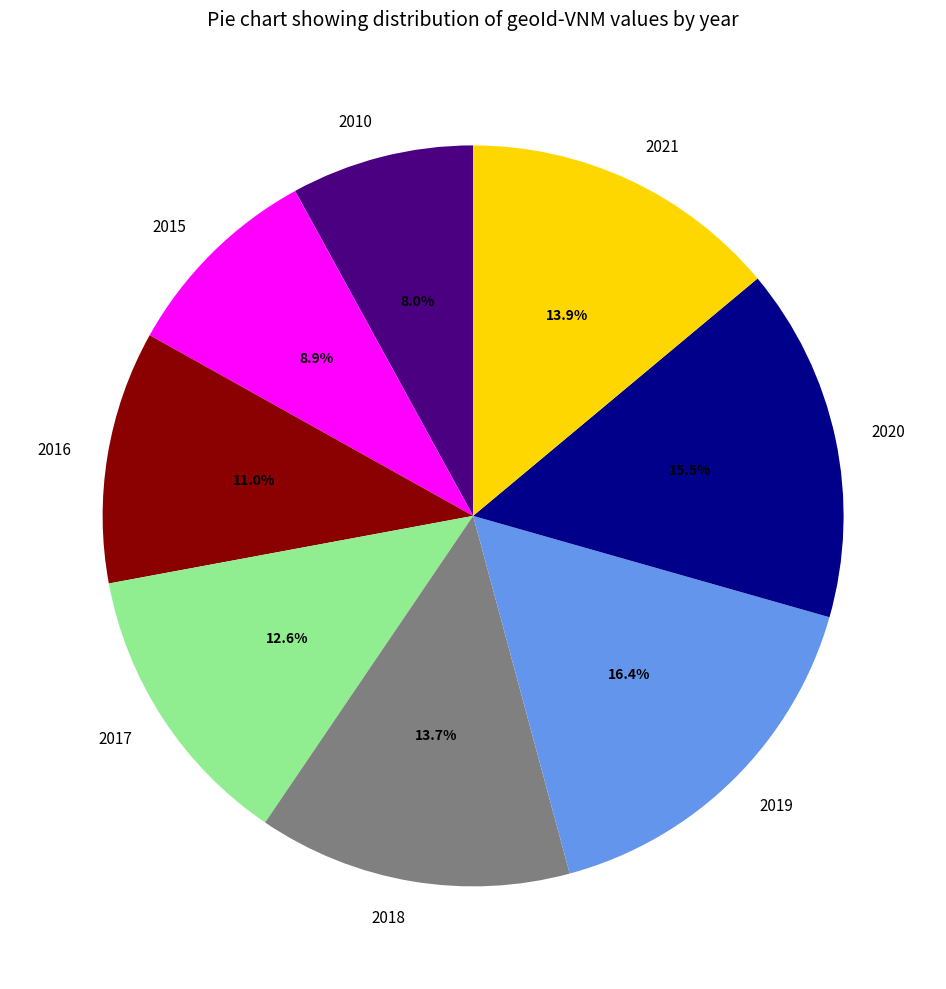

Between 2017 and 2010, which is larger?

2017